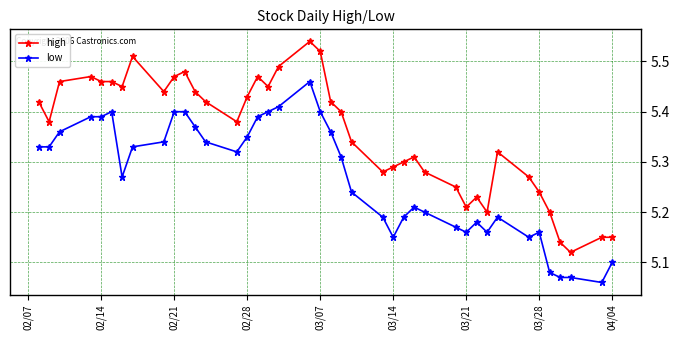

True or false: high and low intersect in this chart.

False